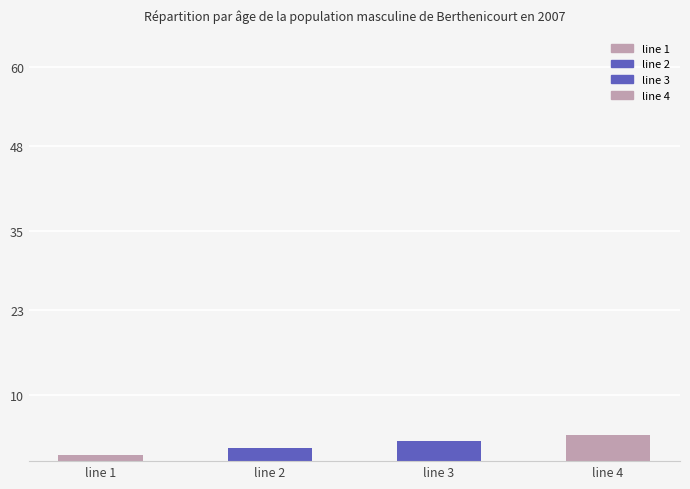

Count the number of data series in this chart.

1